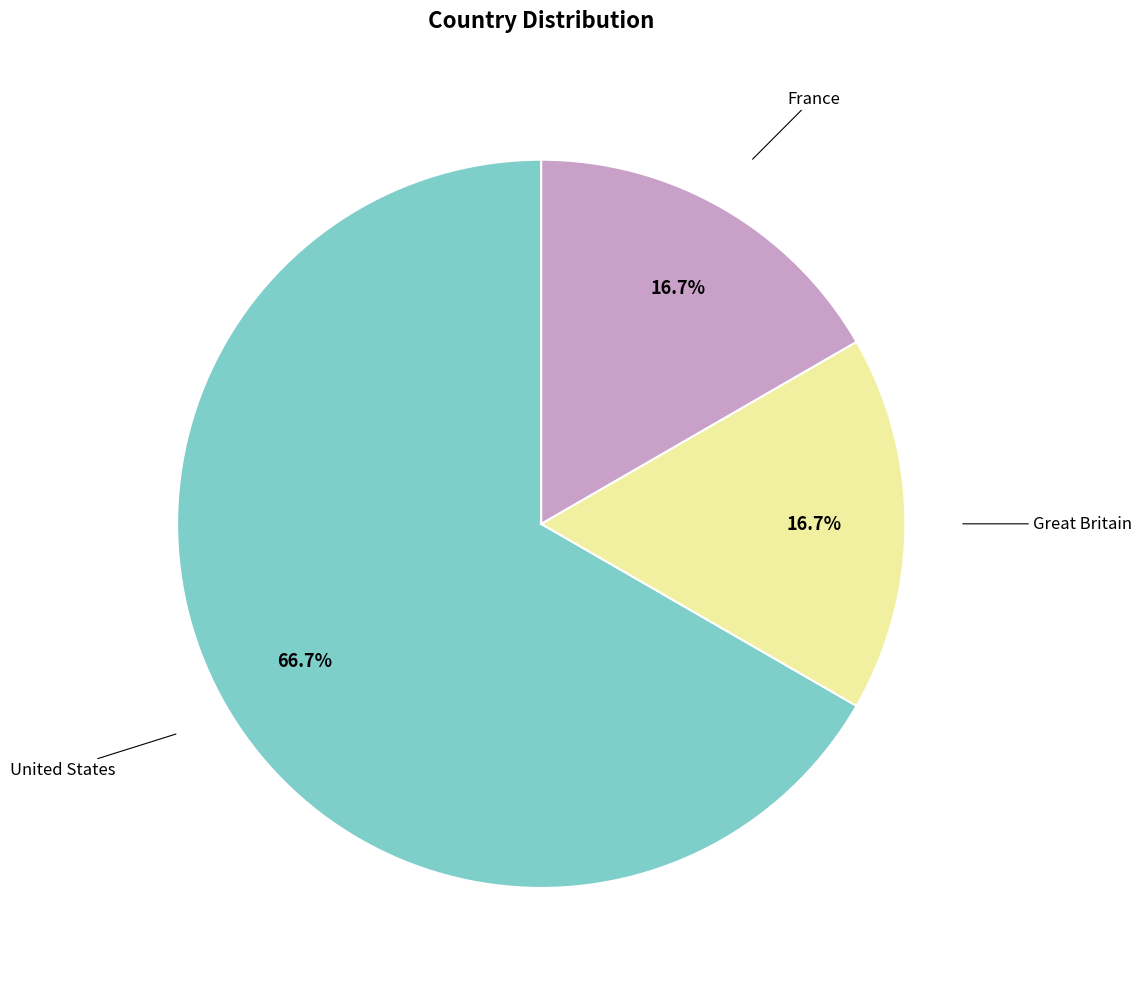

How many segments does this pie chart have?

3